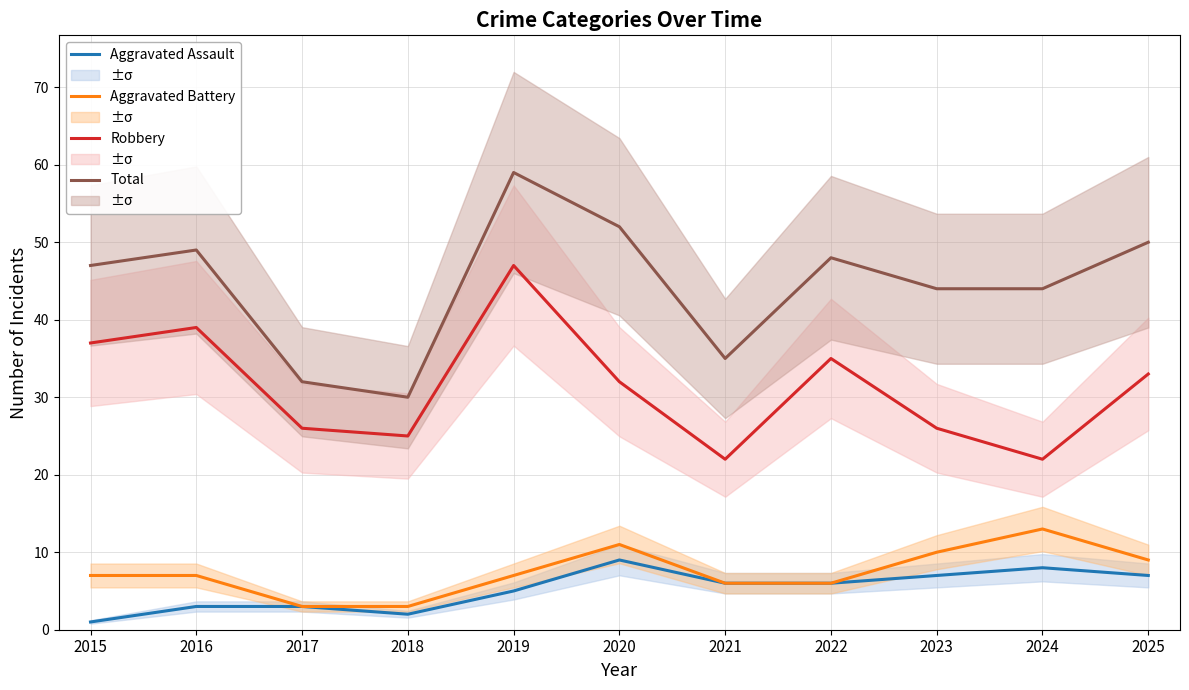

How many categories are shown in the chart?

11